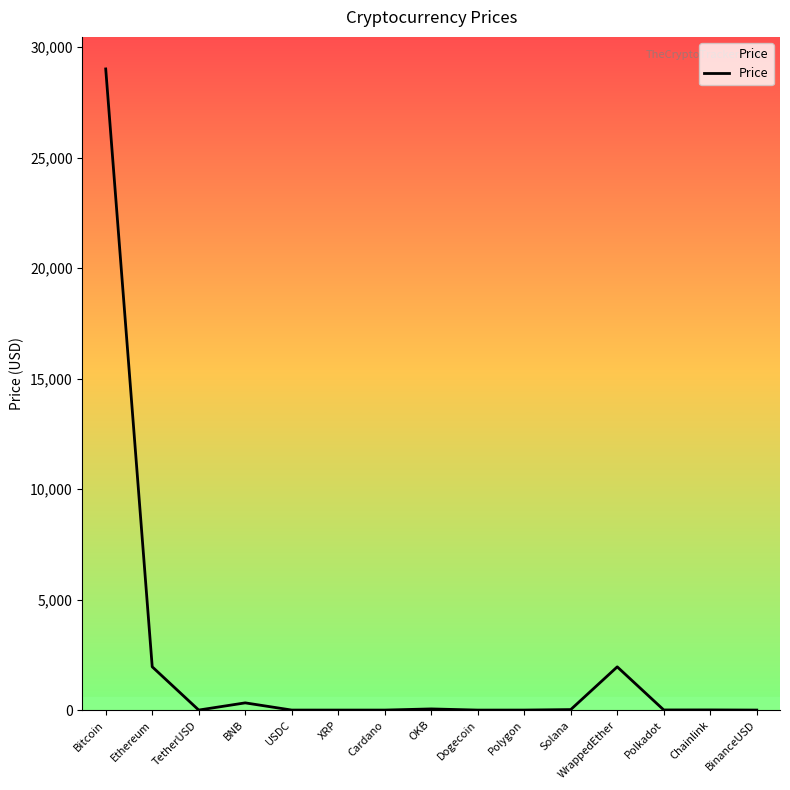

What is the maximum value shown in the chart?

29011.8